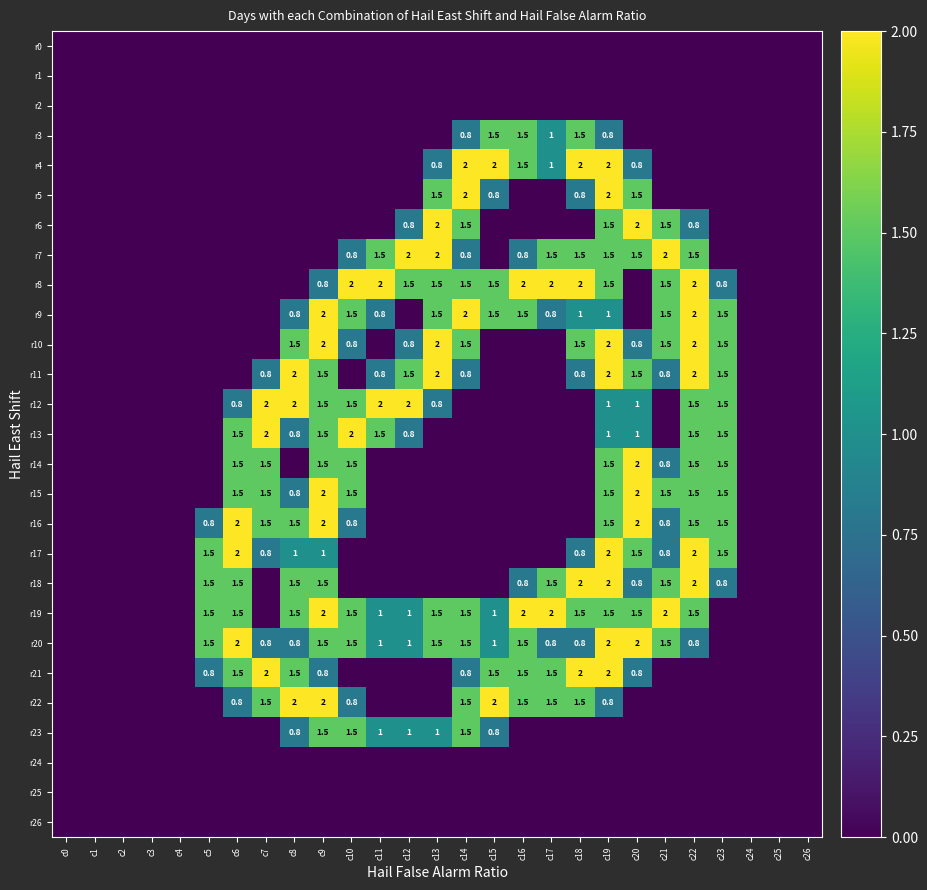

Is it true that r13 equals 0.8 at c12?

True